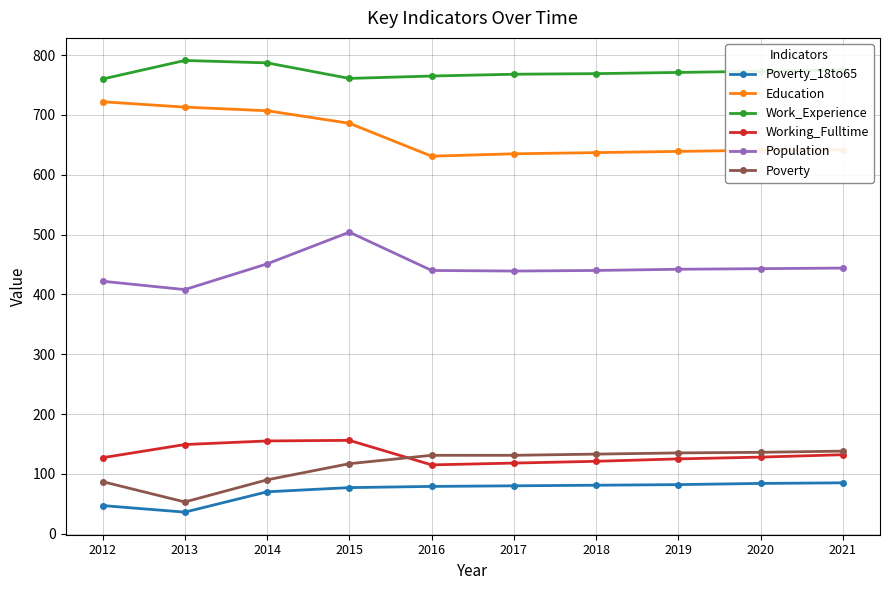

What is the spread (max minus min) of values at 2014?

717